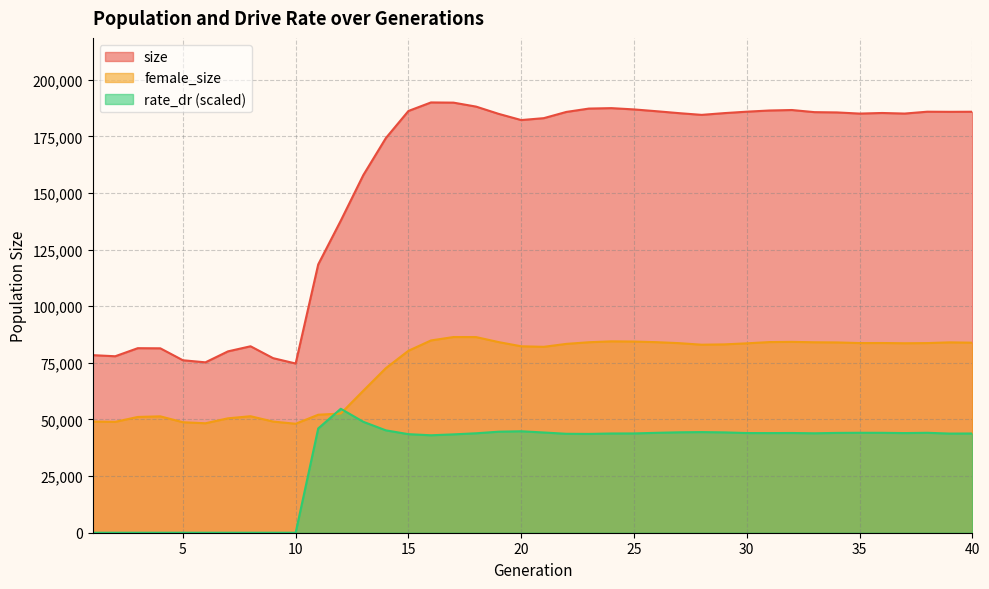

Rank the series by their maximum value, from lowest to highest.

rate_dr (scaled), female_size, size